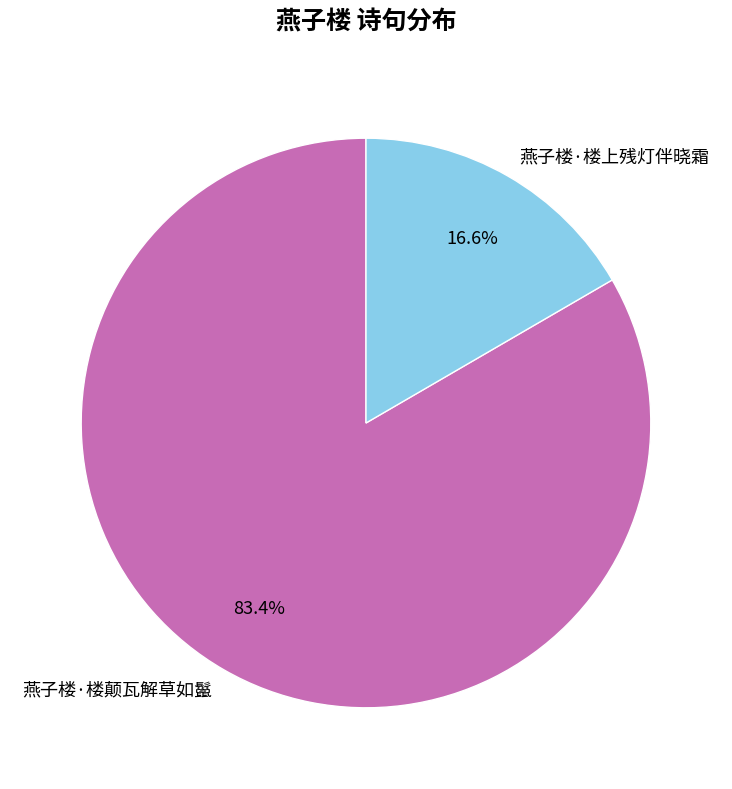

How many segments does this pie chart have?

2